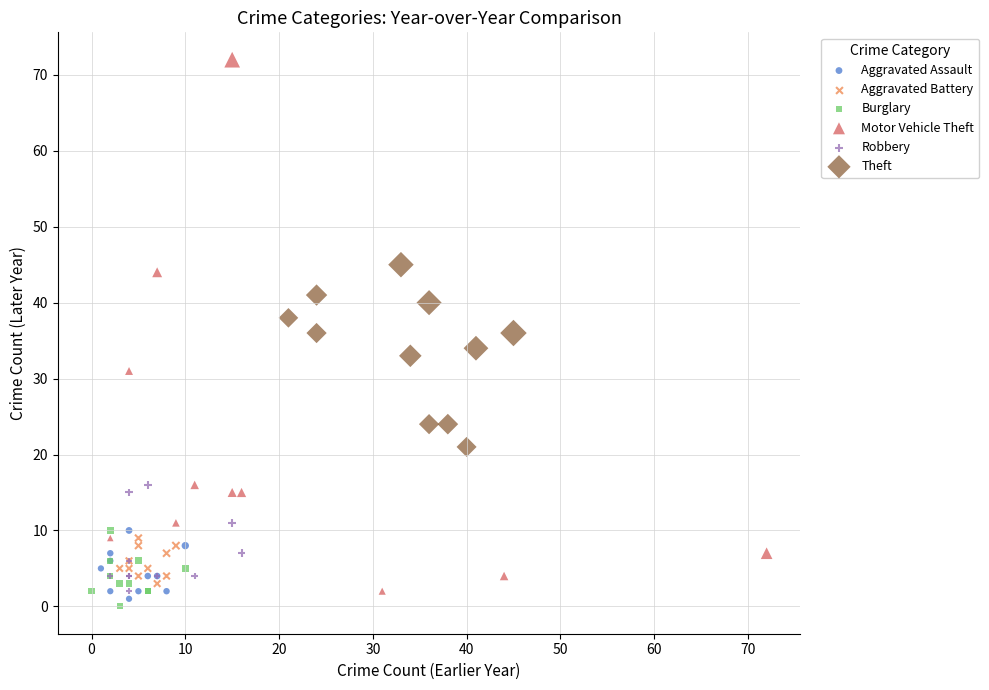

Which series reaches the minimum Y coordinate?

Burglary